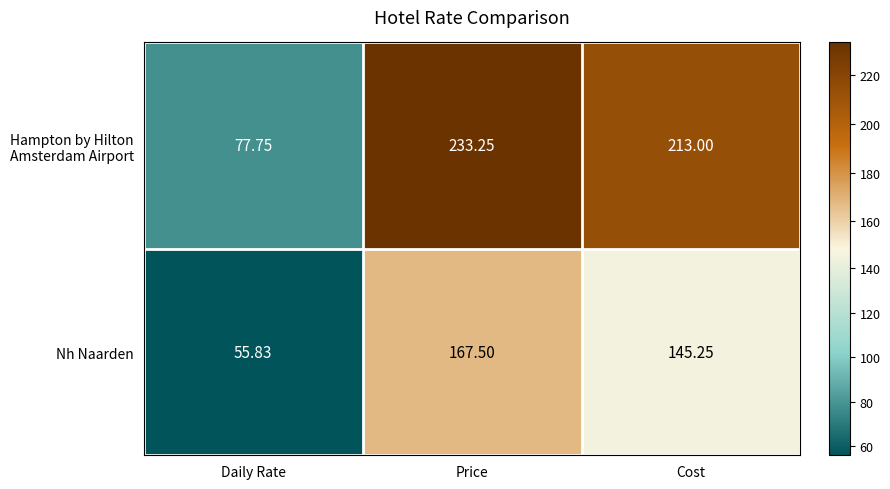

Where is Nh Naarden nearest to the value 111?

Cost